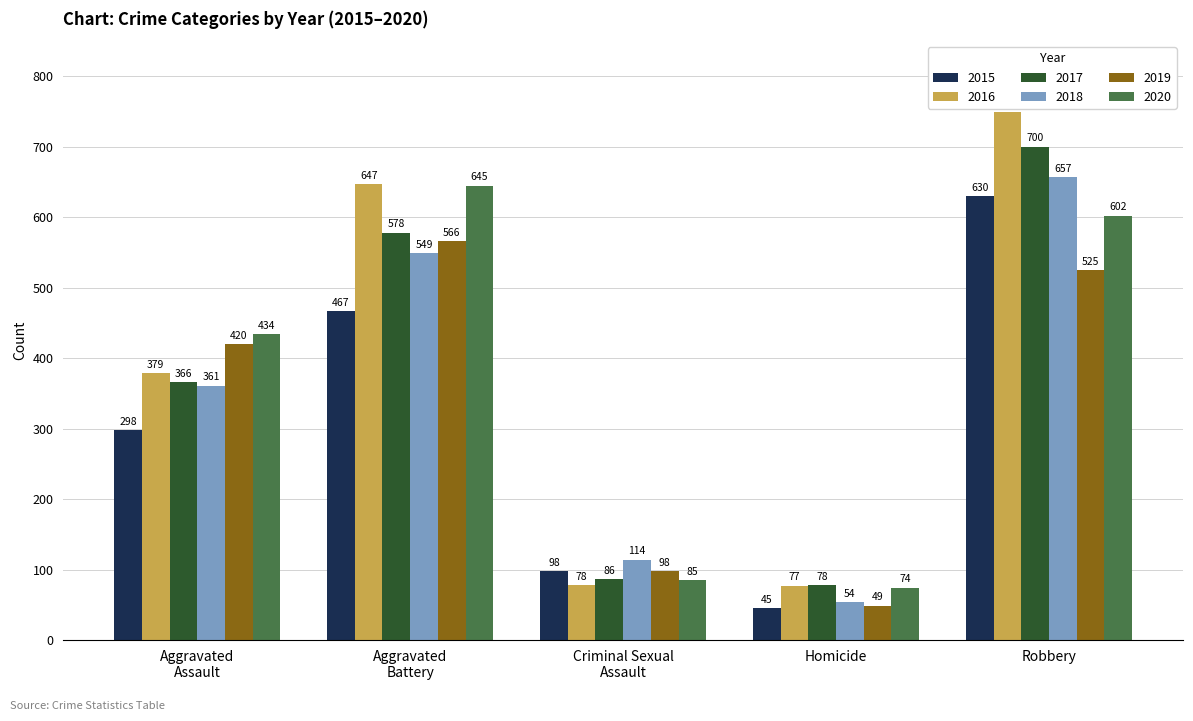

What value does the 2017 series have at Robbery?

700